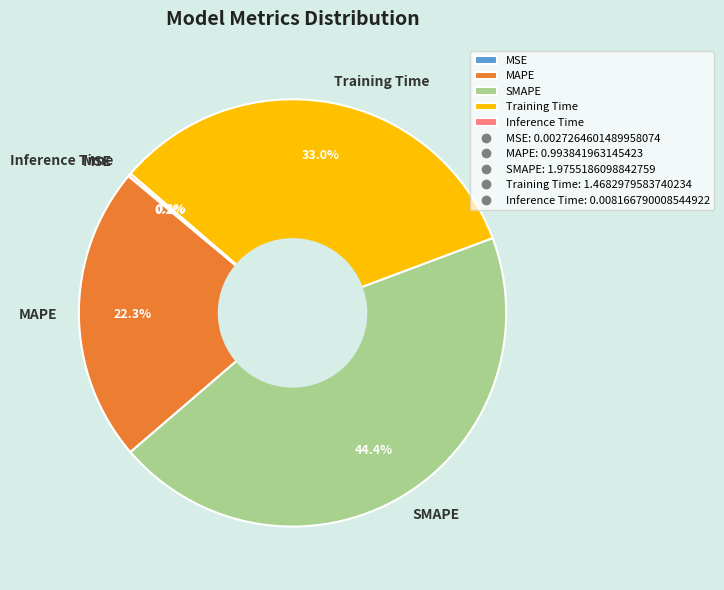

Do MAPE and SMAPE together represent more than half of the pie?

Yes